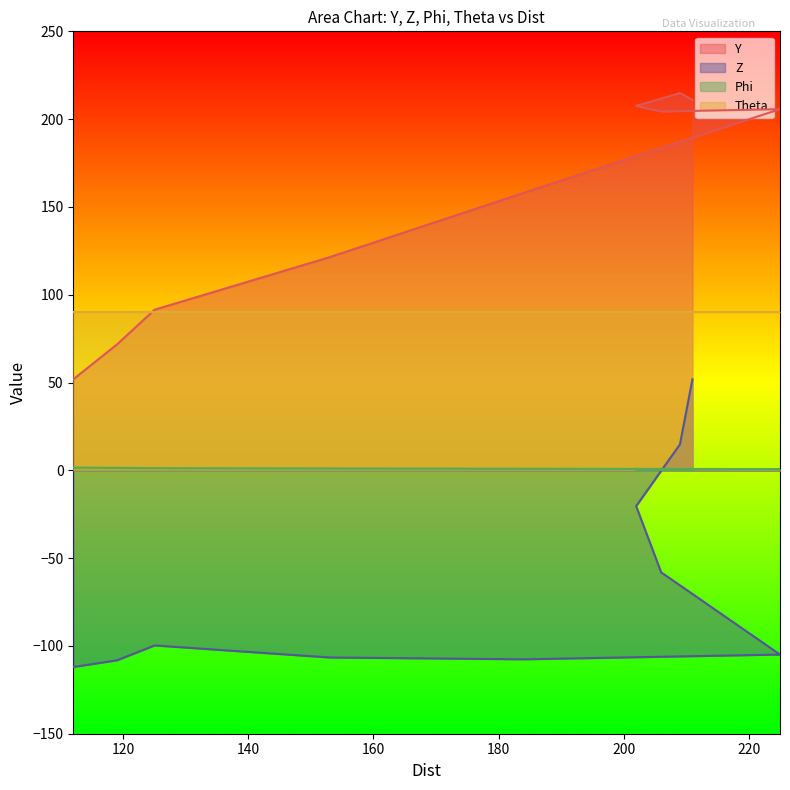

What is the difference between the Z values at 202 and 225?

84.5